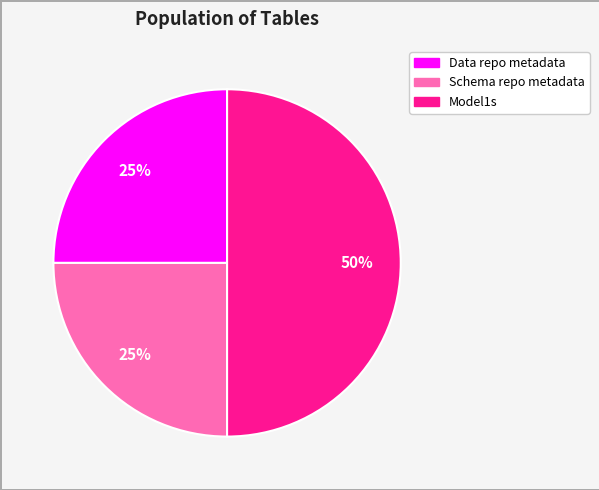

Does Data repo metadata account for over 50% of the chart?

No